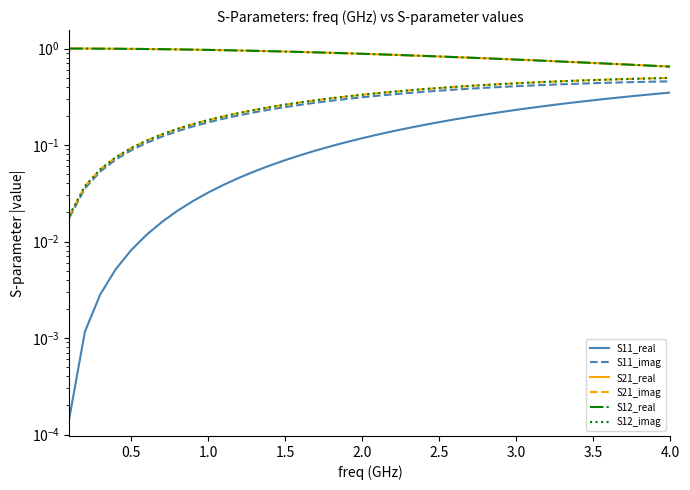

Which series has the largest total across all categories?

S21_real